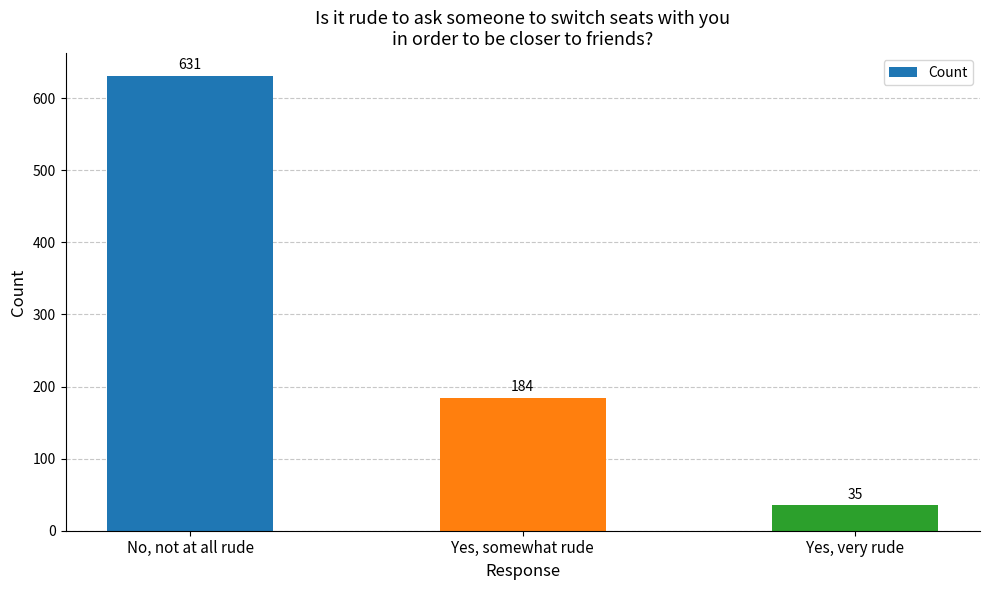

True or false: the data shows 35 at Yes, very rude.

True